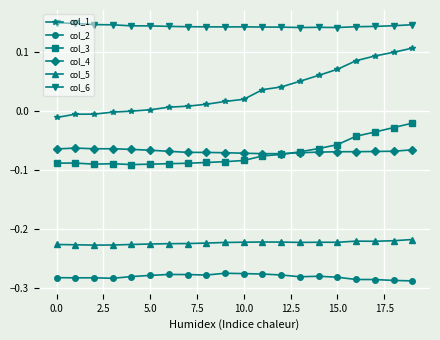

Rank the series by their maximum value, from lowest to highest.

col_2, col_5, col_4, col_3, col_1, col_6